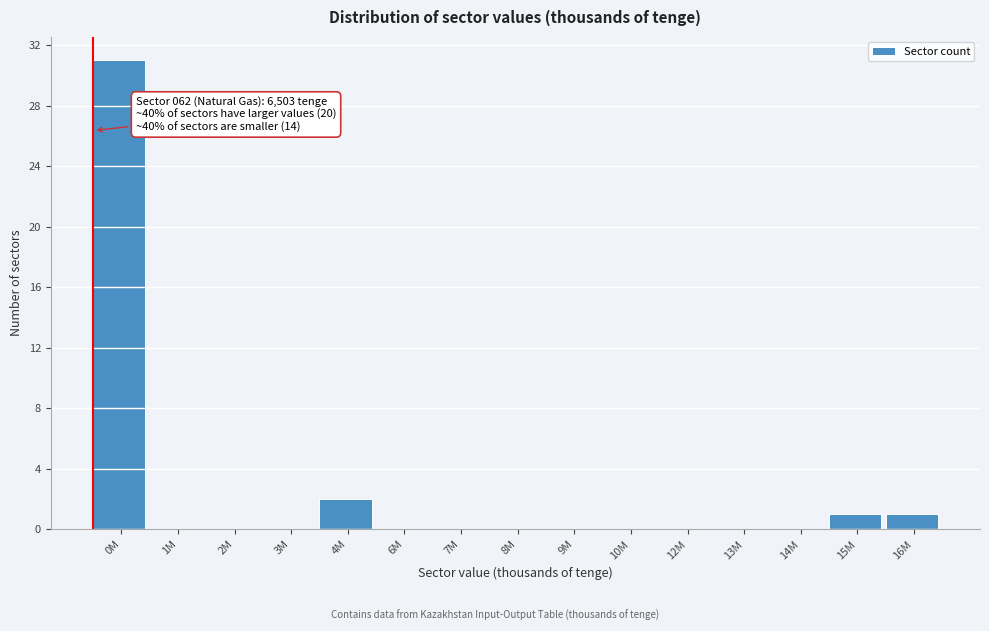

Reading left to right, extract all data points from this chart.

0M=31	1M=0	2M=0	3M=0	4M=2	6M=0	7M=0	8M=0	9M=0	10M=0	12M=0	13M=0	14M=0	15M=1	16M=1